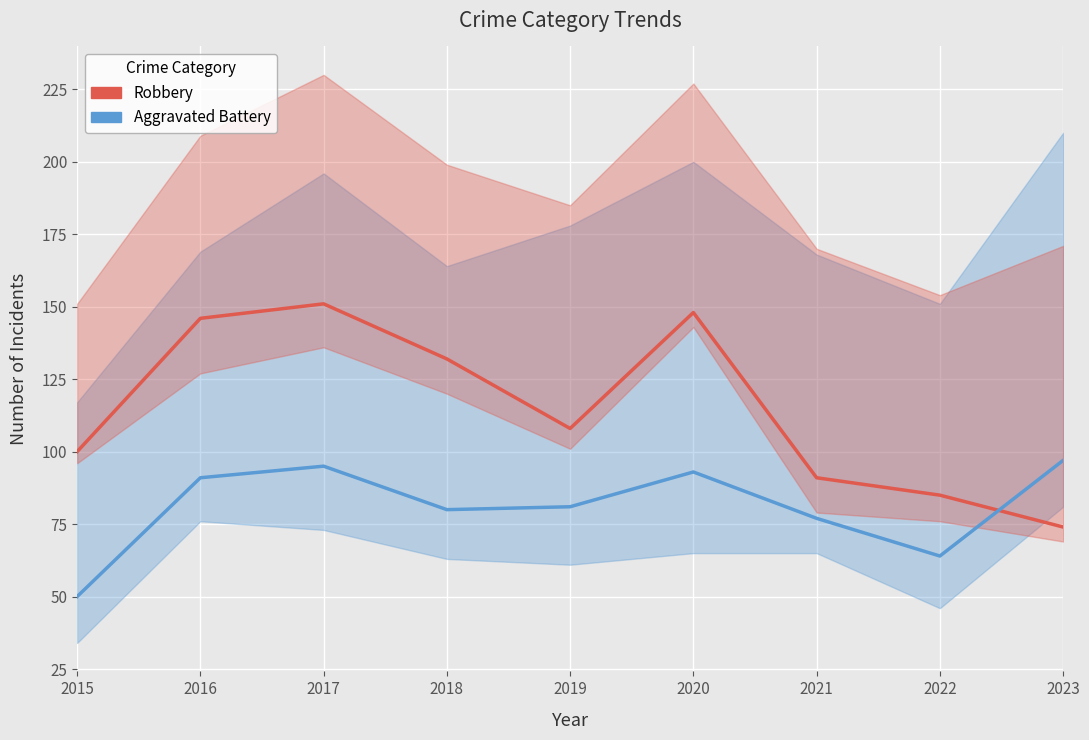

Between which two adjacent categories do Aggravated Battery and Robbery first intersect?

2022 and 2023